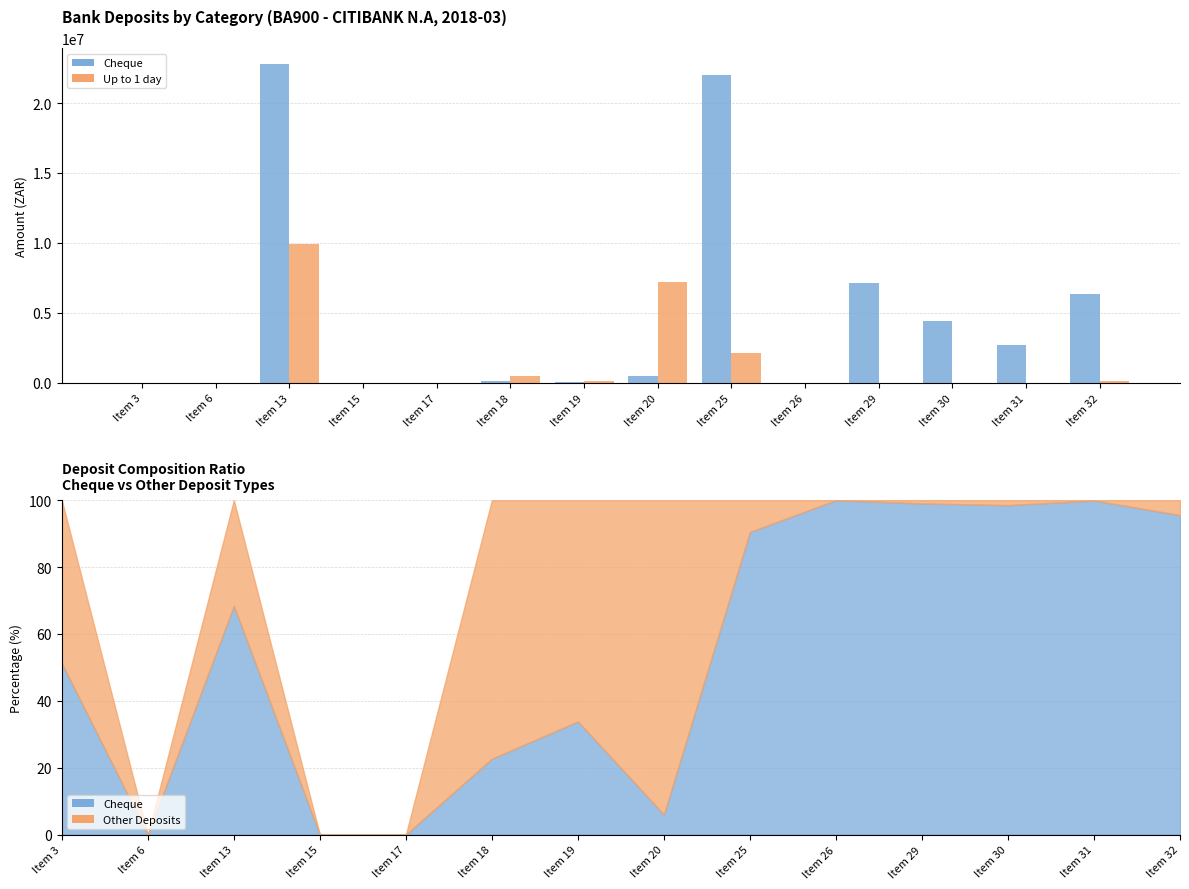

List the labels in order of Cheque value, largest first.

Item 13, Item 25, Item 29, Item 32, Item 30, Item 31, Item 20, Item 18, Item 19, Item 26, Item 3, Item 6, Item 15, Item 17